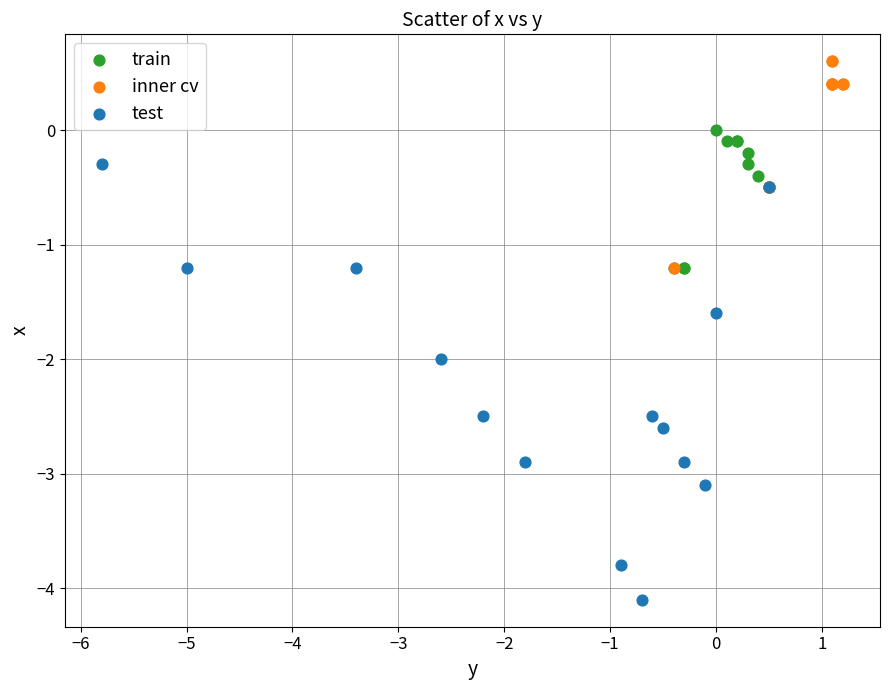

Which series reaches the maximum Y coordinate?

inner cv